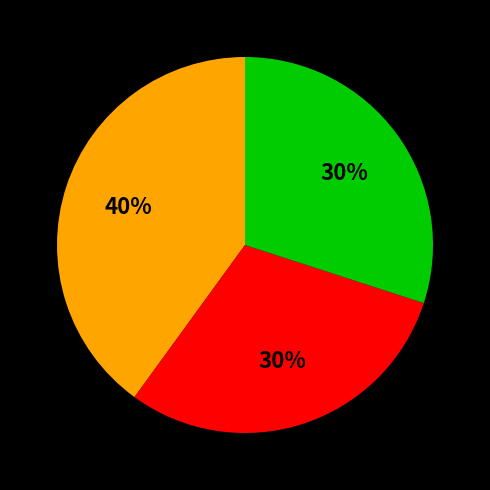

To the nearest percent, what is the average slice percentage?

33%